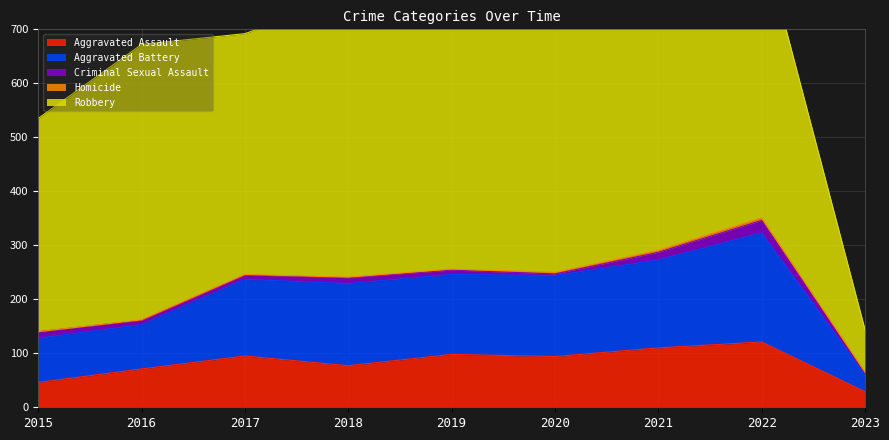

Is the value of Aggravated Assault at 2018 greater than the value of Homicide at 2019?

Yes